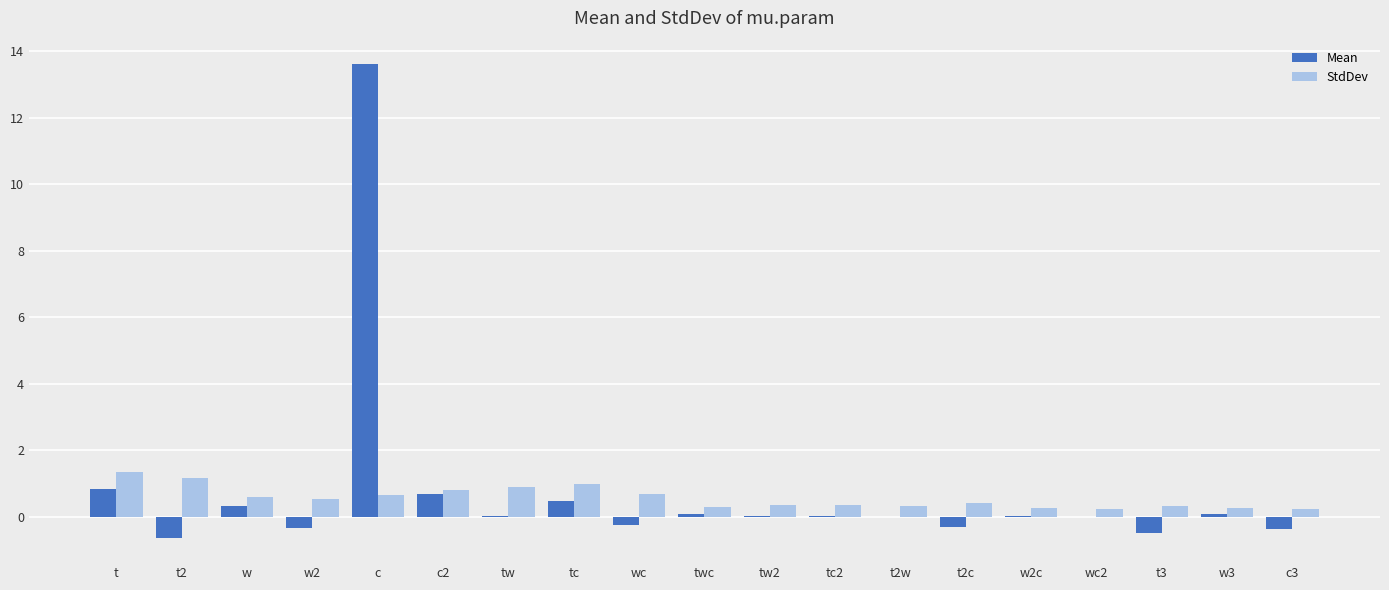

The StdDev series shows 1.9 at t2. True or false?

False